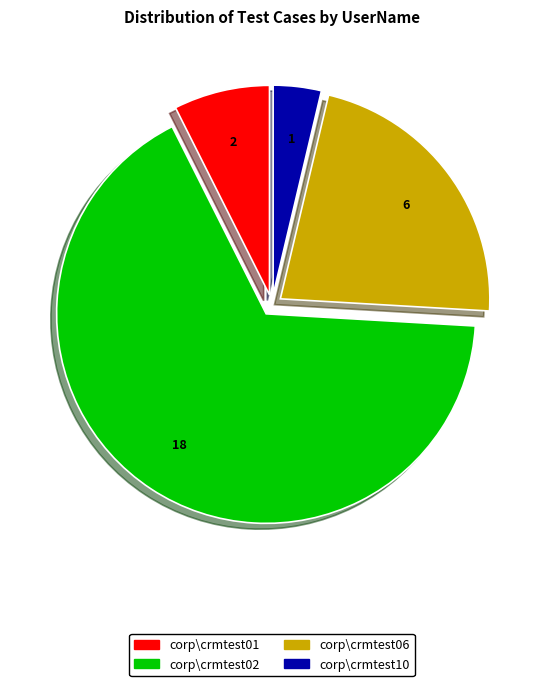

Does any single category account for the majority?

Yes